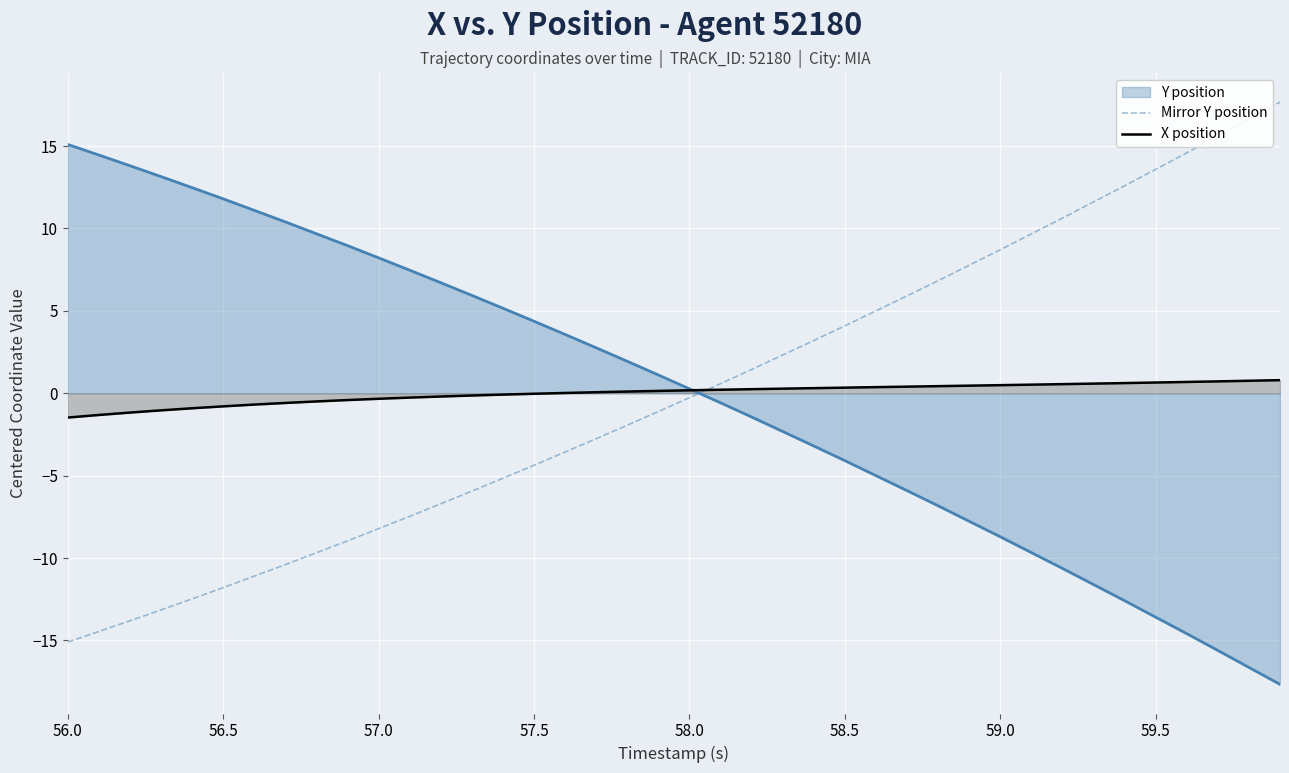

Which series has the largest range (max minus min)?

Mirror Y position